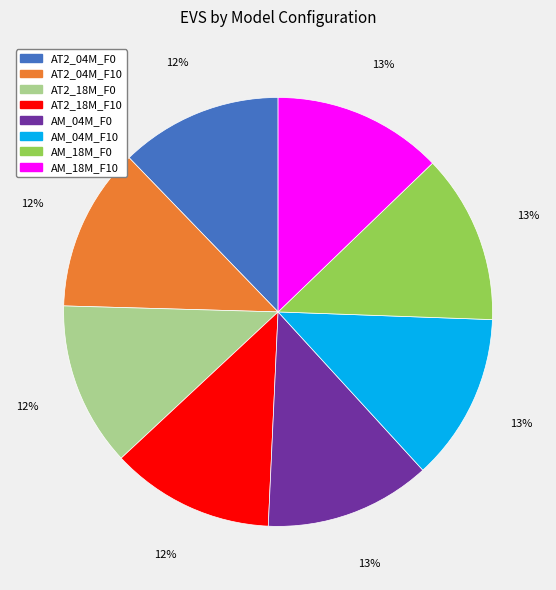

Combined, do AM_18M_F10 and AT2_04M_F10 account for over 50%?

No